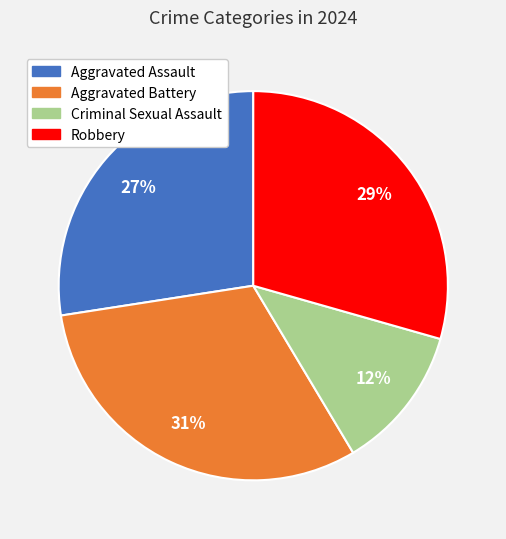

What is the largest slice in the pie chart?

Aggravated Battery